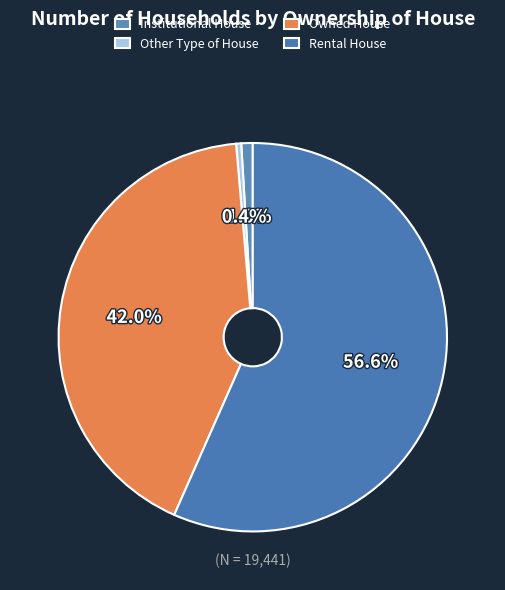

Approximately how many times larger is the value at Other Type of House compared to Institutional House?

0.4